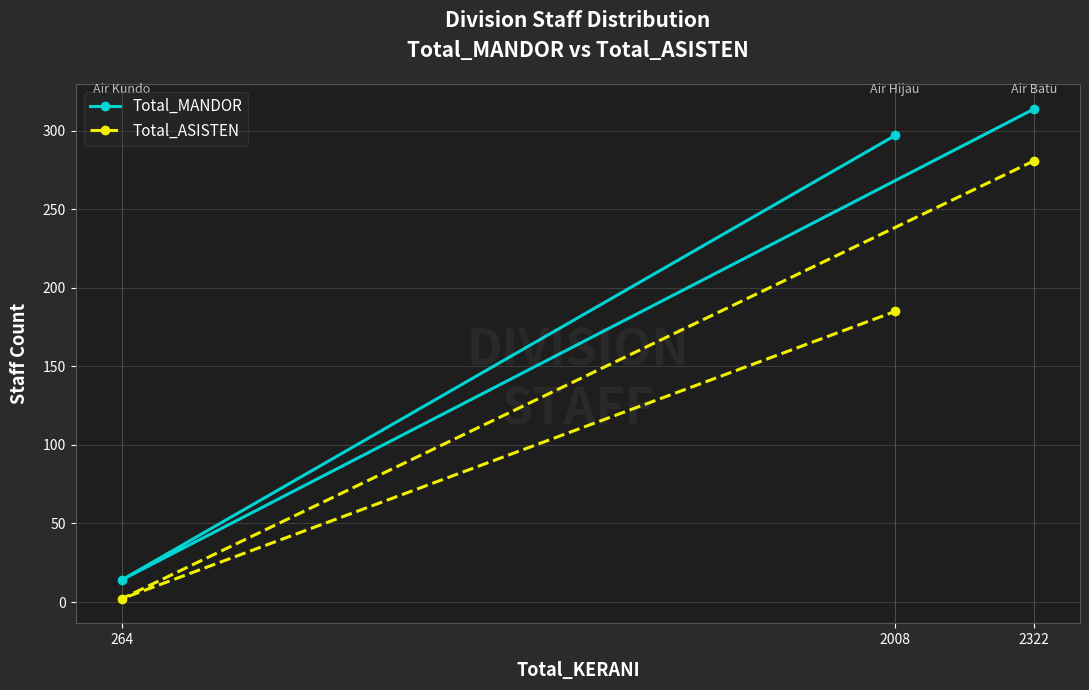

Where does the Total_MANDOR series first go above 297?

2322